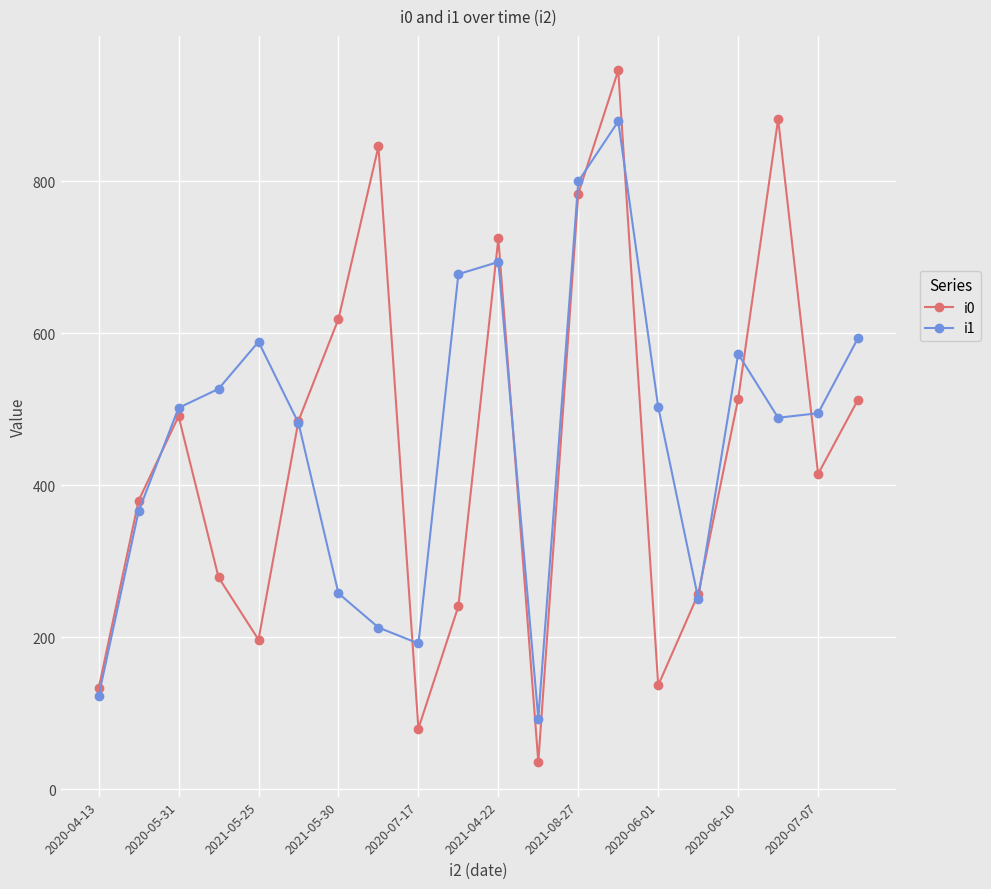

Which series has the widest spread of values?

i0